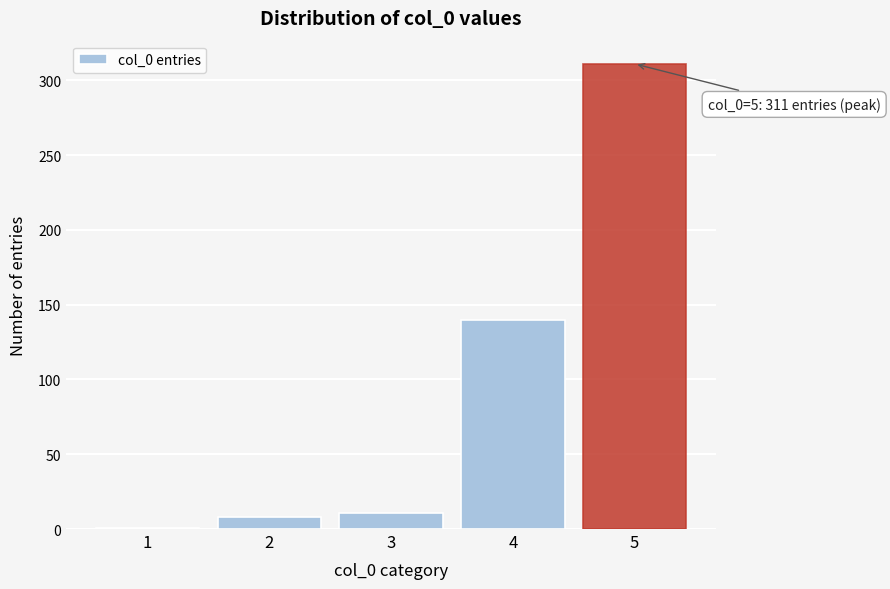

Reading left to right, transcribe all the data shown in this chart.

1	8	11	140	311